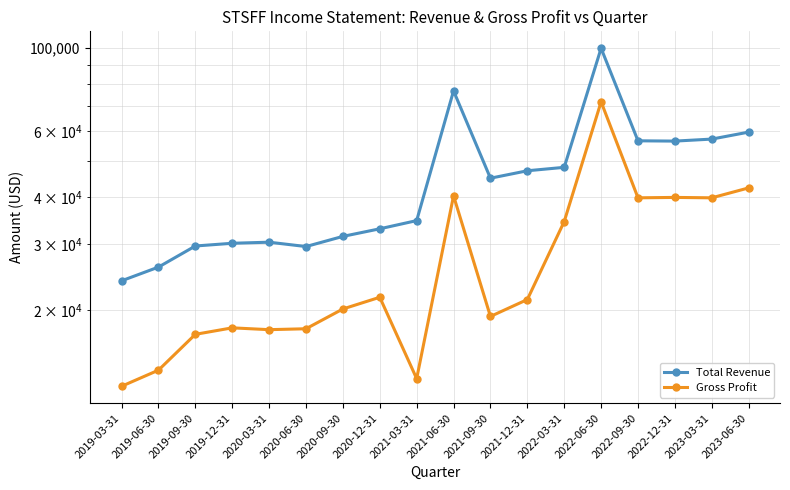

At how many categories does at least one series exceed 42559?

9